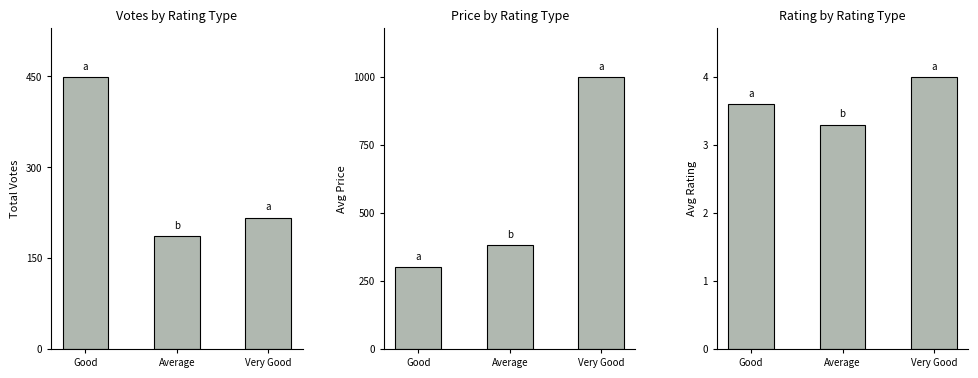

How many data points in Votes by Rating Type are less than 217?

1